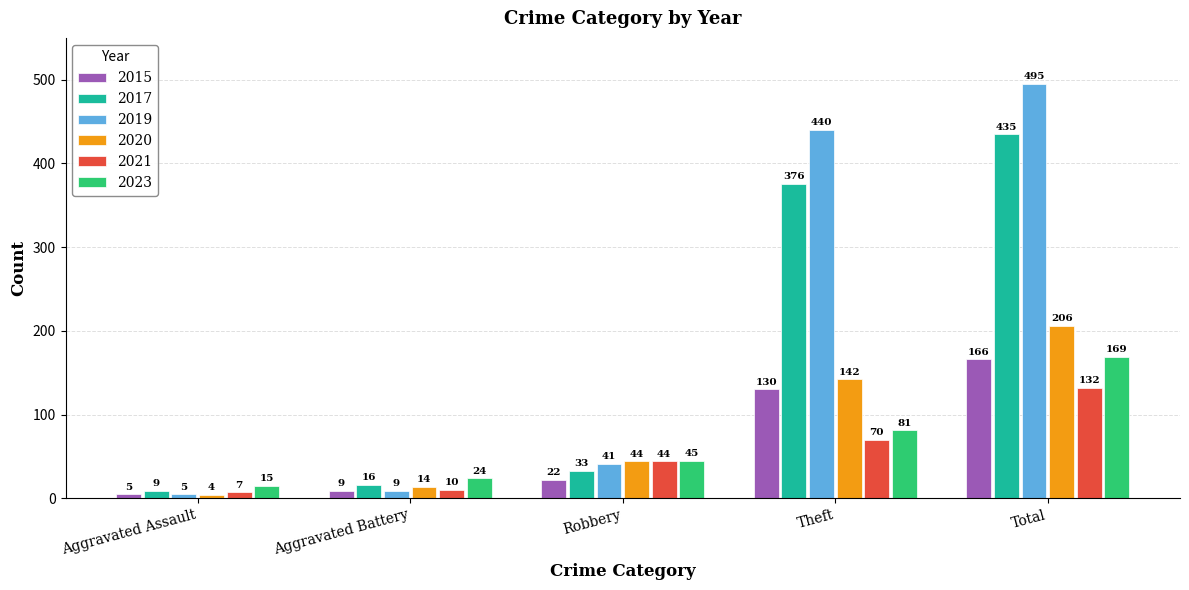

What is the difference between the highest and lowest values at Robbery?

23